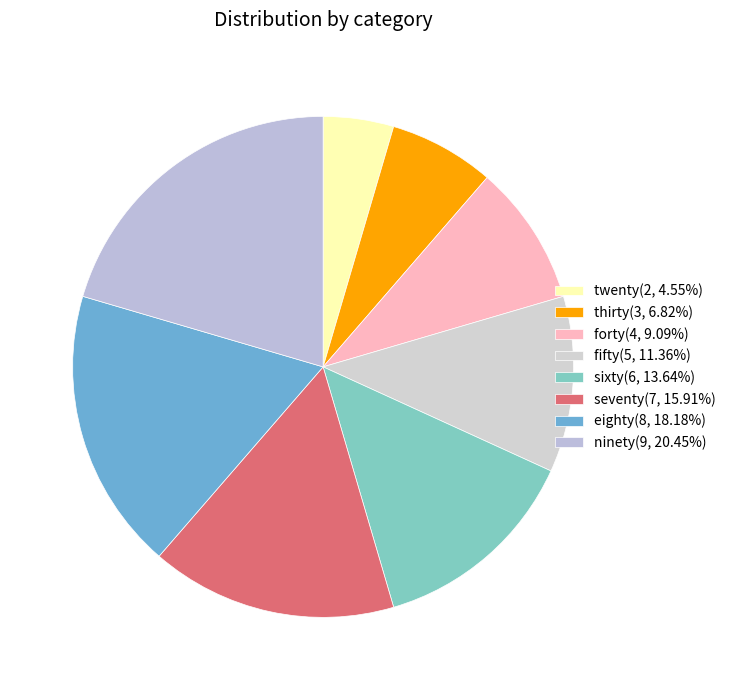

Which slice is the smallest?

twenty